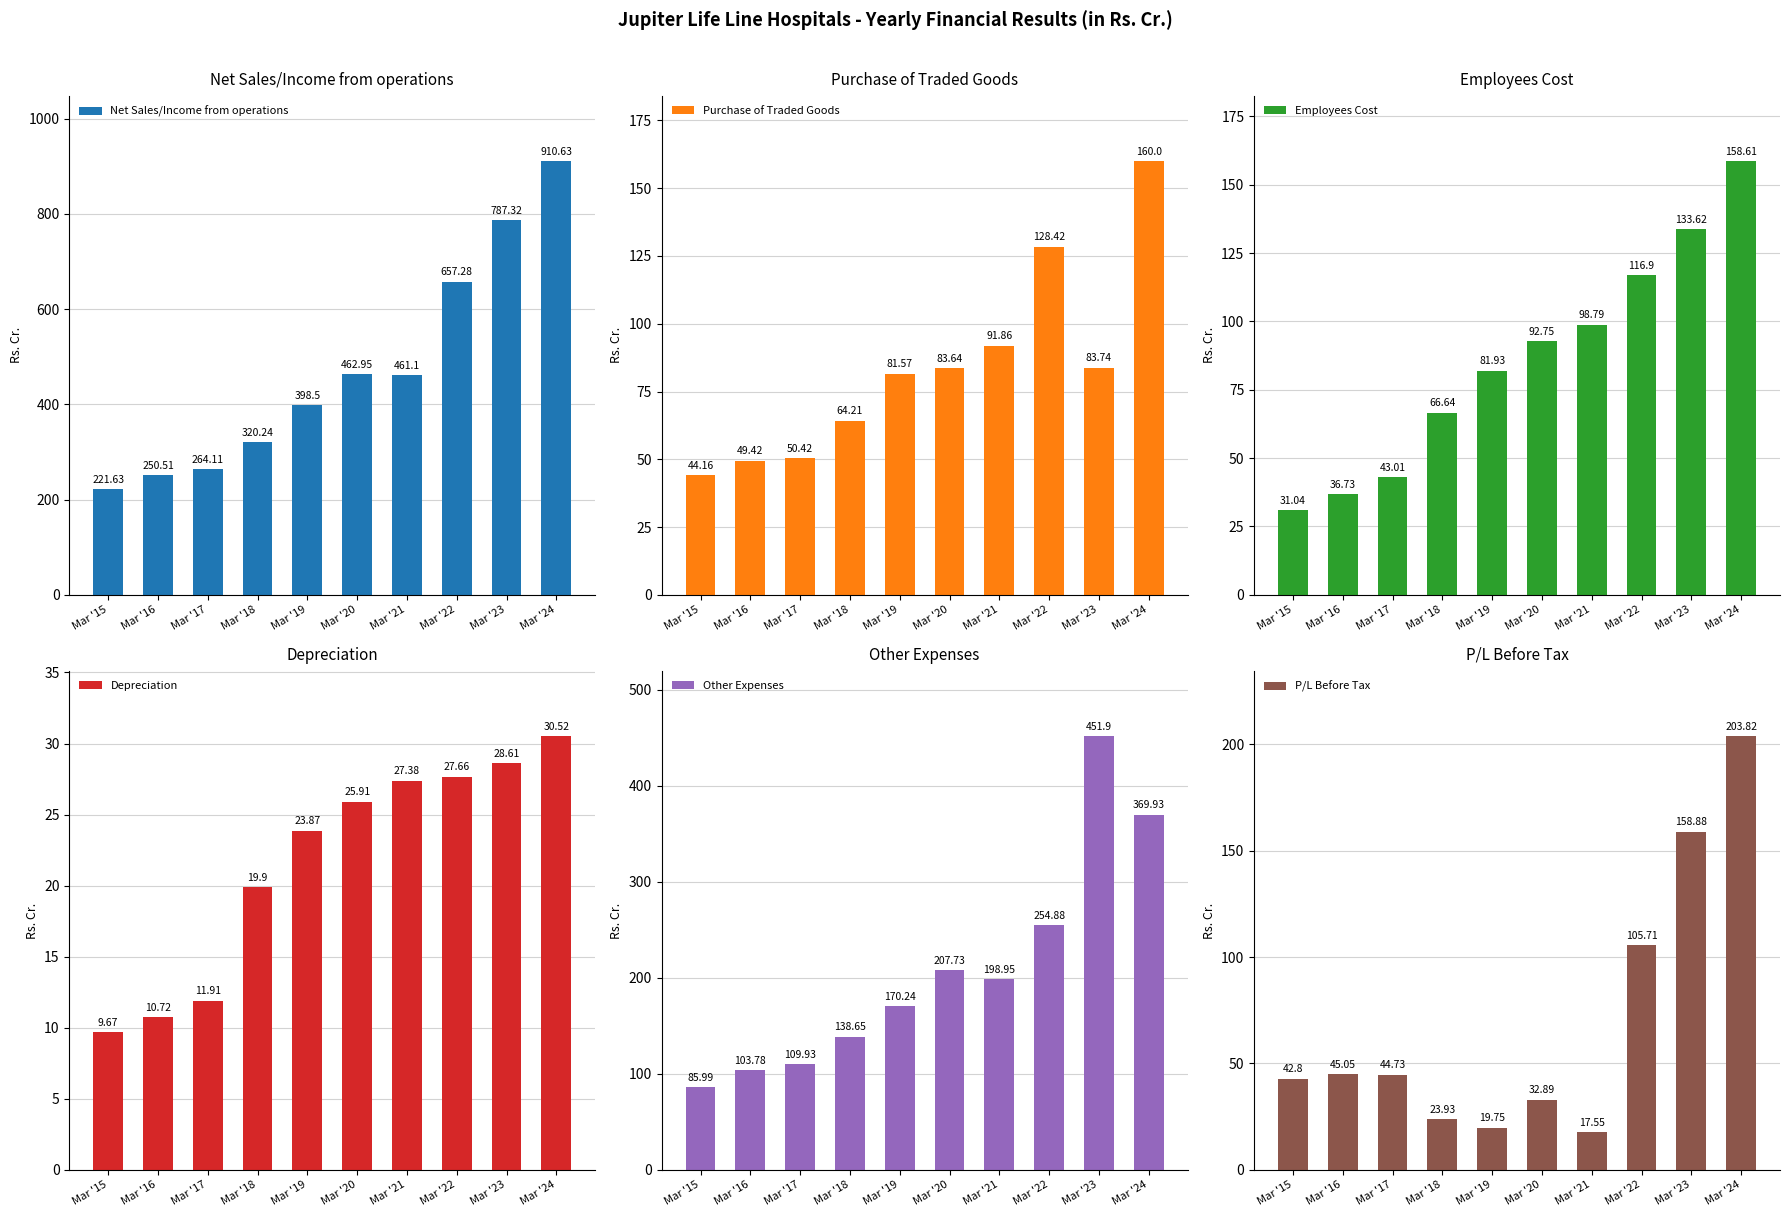

At which category is the sum across all series the highest?

Mar '24